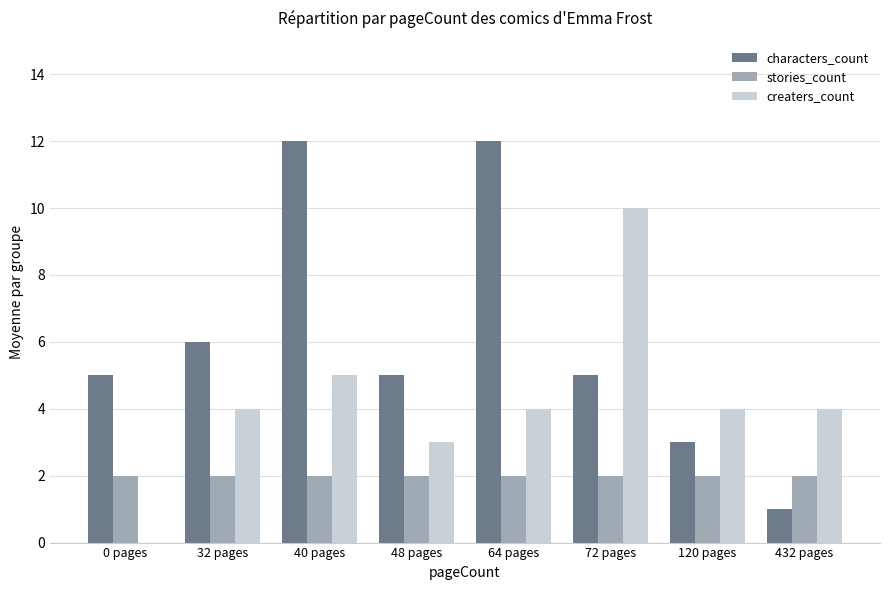

What is the maximum value for creaters_count?

10